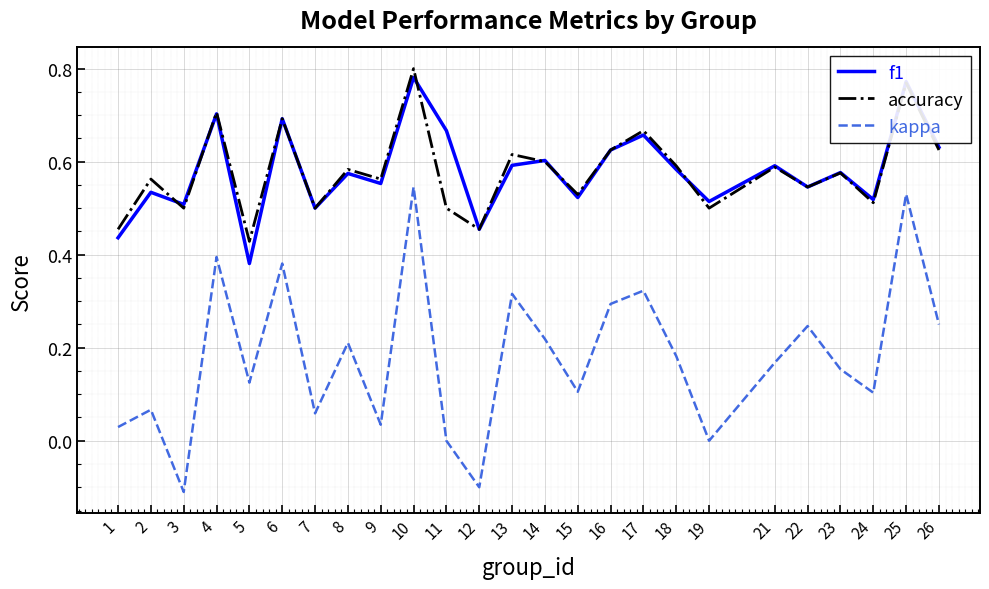

Rank the series by their maximum value, from highest to lowest.

accuracy, f1, kappa